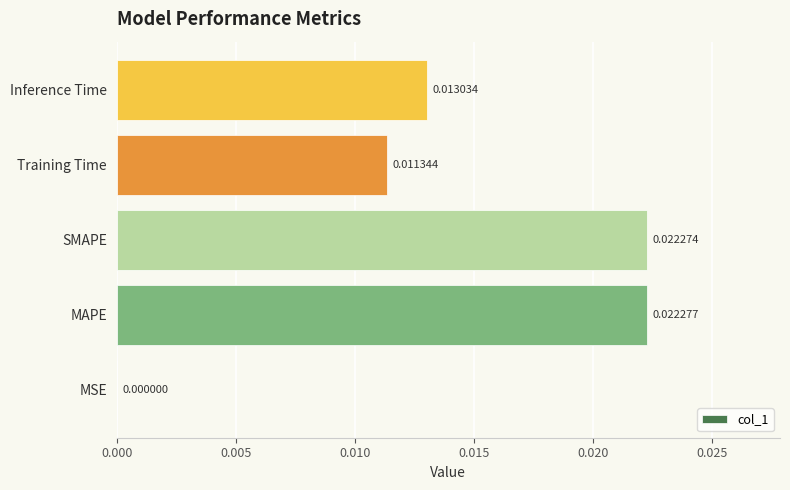

Where is the data nearest to the value 0?

MSE